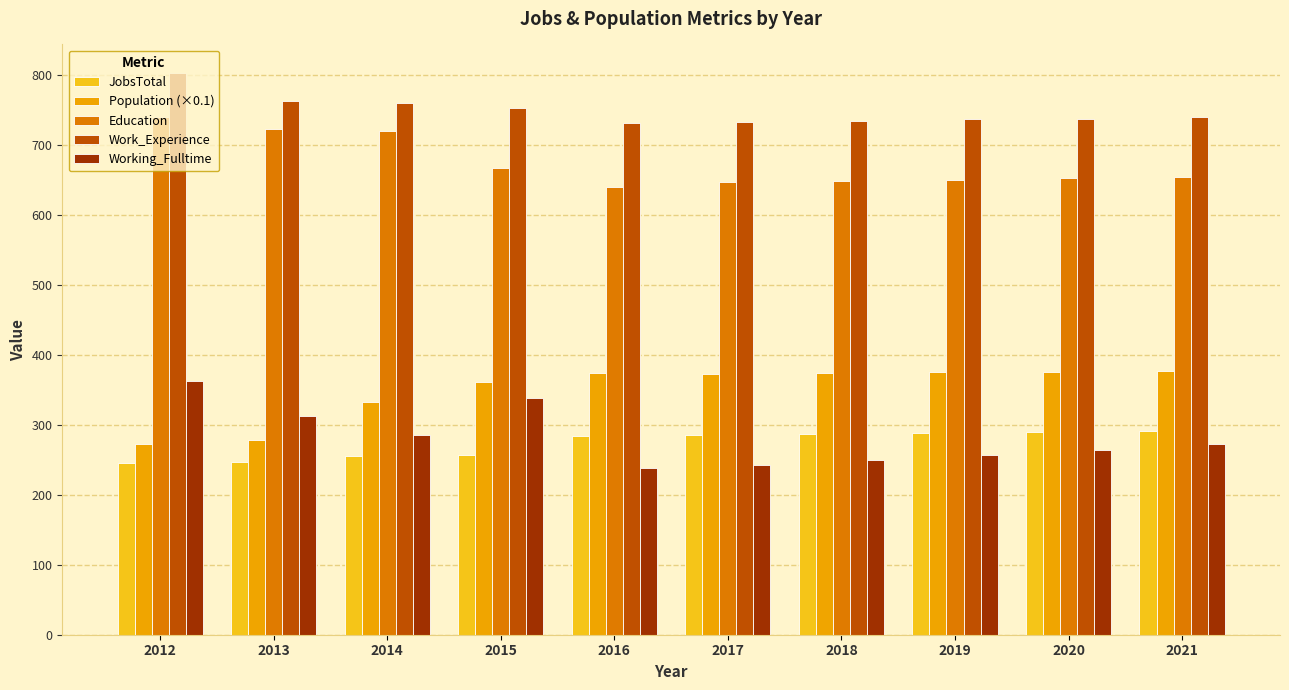

True or false: JobsTotal has a value of 94.6 at 2021.

False